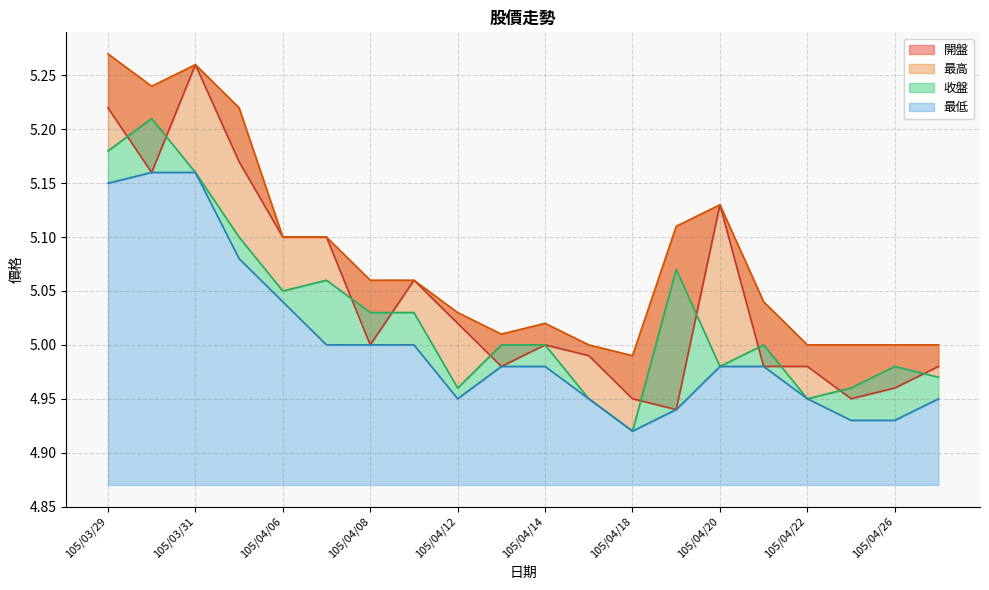

What is the label of the 2nd point from the left?

105/03/30